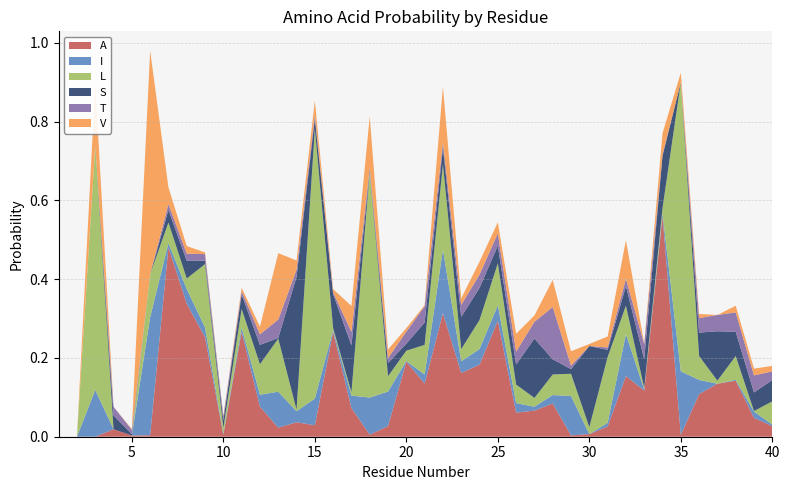

Reading left to right, list all the values displayed in this chart.

A: 1=0.0	2=0.0	3=0.0	4=0.0	5=0.0	6=0.0	7=0.5	8=0.3	9=0.3	10=0.0	11=0.3	12=0.1	13=0.0	14=0.0	15=0.0	16=0.3	17=0.1	18=0.0	19=0.0	20=0.2	21=0.1	22=0.3	23=0.2	24=0.2	25=0.3	26=0.1	27=0.1	28=0.1	29=0.0	30=0.0	31=0.0	32=0.2	33=0.1	34=0.6	35=0.0	36=0.1	37=0.1	38=0.1	39=0.0	40=0.0
I: 1=0.0	2=0.0	3=0.1	4=0.0	5=0.0	6=0.3	7=0.0	8=0.0	9=0.0	10=0.0	11=0.0	12=0.0	13=0.1	14=0.0	15=0.1	16=0.0	17=0.0	18=0.1	19=0.1	20=0.0	21=0.0	22=0.2	23=0.0	24=0.0	25=0.0	26=0.0	27=0.0	28=0.0	29=0.1	30=0.0	31=0.0	32=0.1	33=0.0	34=0.0	35=0.2	36=0.0	37=0.0	38=0.0	39=0.0	40=0.0
L: 1=0.0	2=0.0	3=0.6	4=0.0	5=0.0	6=0.1	7=0.1	8=0.0	9=0.2	10=0.0	11=0.0	12=0.1	13=0.1	14=0.0	15=0.7	16=0.0	17=0.0	18=0.6	19=0.0	20=0.0	21=0.1	22=0.2	23=0.0	24=0.1	25=0.1	26=0.0	27=0.0	28=0.1	29=0.1	30=0.0	31=0.2	32=0.1	33=0.0	34=0.0	35=0.7	36=0.1	37=0.0	38=0.1	39=0.0	40=0.1
S: 1=0.0	2=0.0	3=0.0	4=0.0	5=0.0	6=0.0	7=0.0	8=0.0	9=0.0	10=0.0	11=0.0	12=0.0	13=0.0	14=0.3	15=0.0	16=0.1	17=0.1	18=0.0	19=0.0	20=0.0	21=0.1	22=0.0	23=0.1	24=0.1	25=0.0	26=0.1	27=0.2	28=0.0	29=0.0	30=0.2	31=0.0	32=0.0	33=0.1	34=0.1	35=0.0	36=0.1	37=0.1	38=0.1	39=0.0	40=0.1
T: 1=0.0	2=0.0	3=0.0	4=0.0	5=0.0	6=0.0	7=0.0	8=0.0	9=0.0	10=0.0	11=0.0	12=0.0	13=0.0	14=0.0	15=0.0	16=0.0	17=0.0	18=0.0	19=0.0	20=0.0	21=0.0	22=0.0	23=0.0	24=0.0	25=0.0	26=0.0	27=0.0	28=0.1	29=0.0	30=0.0	31=0.0	32=0.0	33=0.0	34=0.0	35=0.0	36=0.0	37=0.0	38=0.0	39=0.0	40=0.0
V: 1=0.0	2=0.0	3=0.2	4=0.0	5=0.0	6=0.6	7=0.0	8=0.0	9=0.0	10=0.0	11=0.0	12=0.0	13=0.2	14=0.0	15=0.0	16=0.0	17=0.1	18=0.1	19=0.0	20=0.0	21=0.0	22=0.1	23=0.0	24=0.0	25=0.0	26=0.0	27=0.0	28=0.1	29=0.0	30=0.0	31=0.0	32=0.1	33=0.0	34=0.1	35=0.0	36=0.0	37=0.0	38=0.0	39=0.0	40=0.0